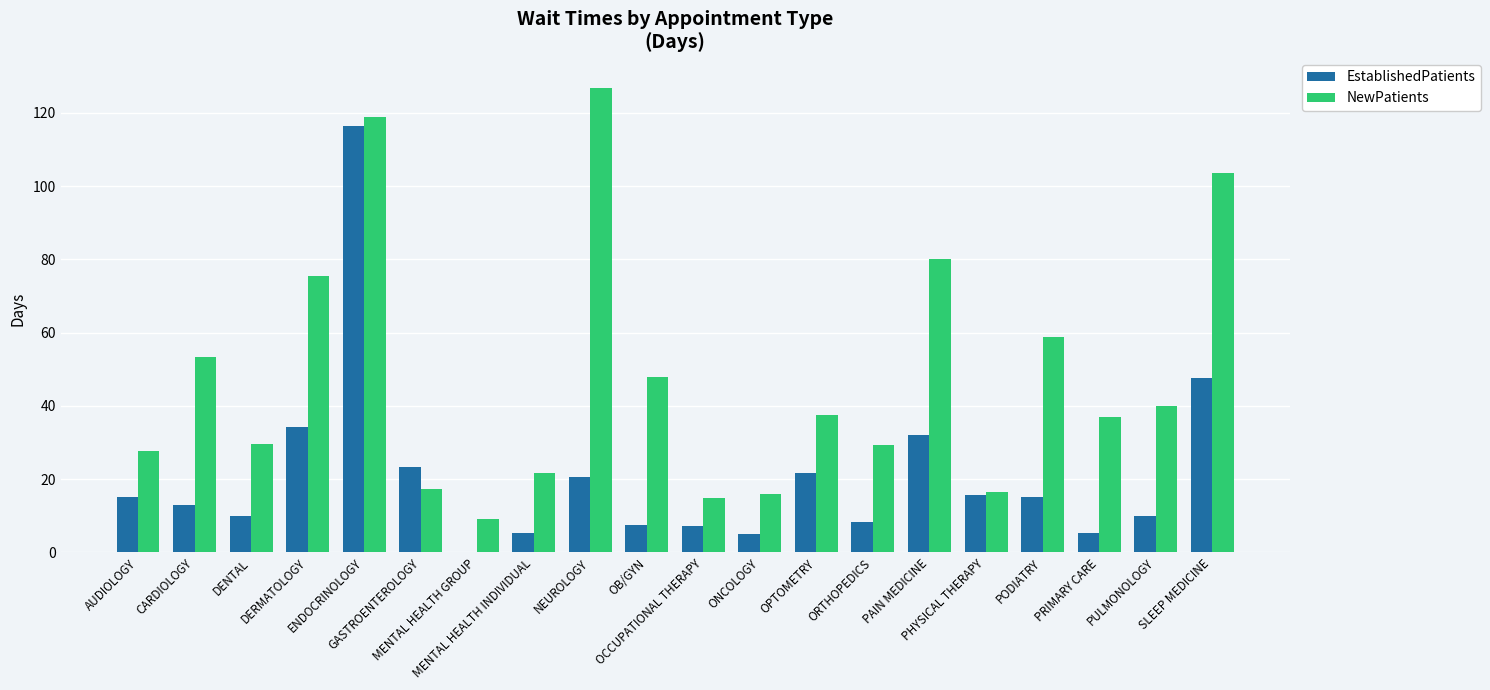

What is the sum of all NewPatients values?

961.9